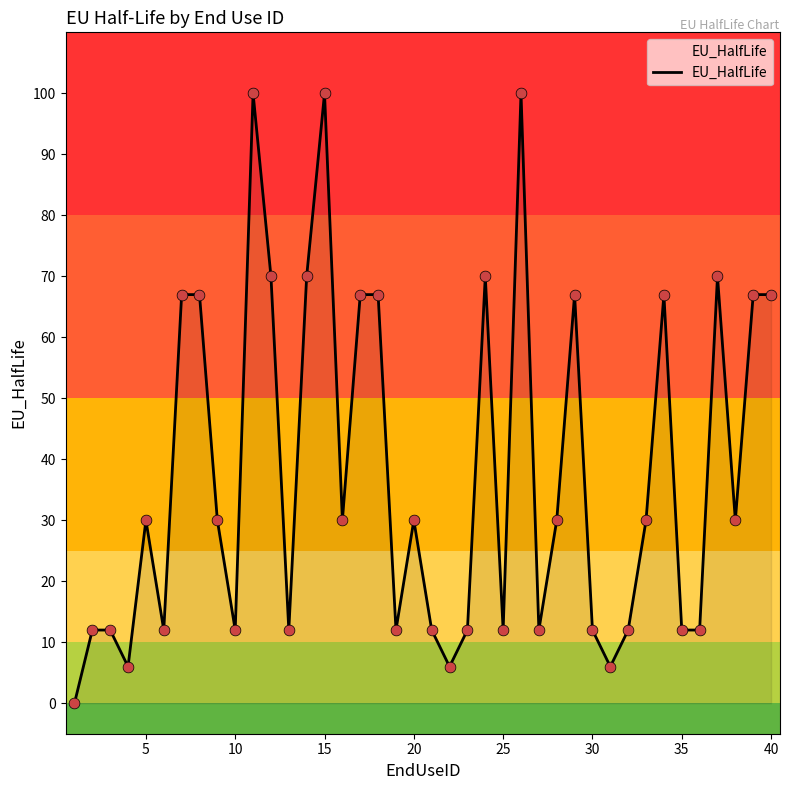

What is the greatest value displayed?

100